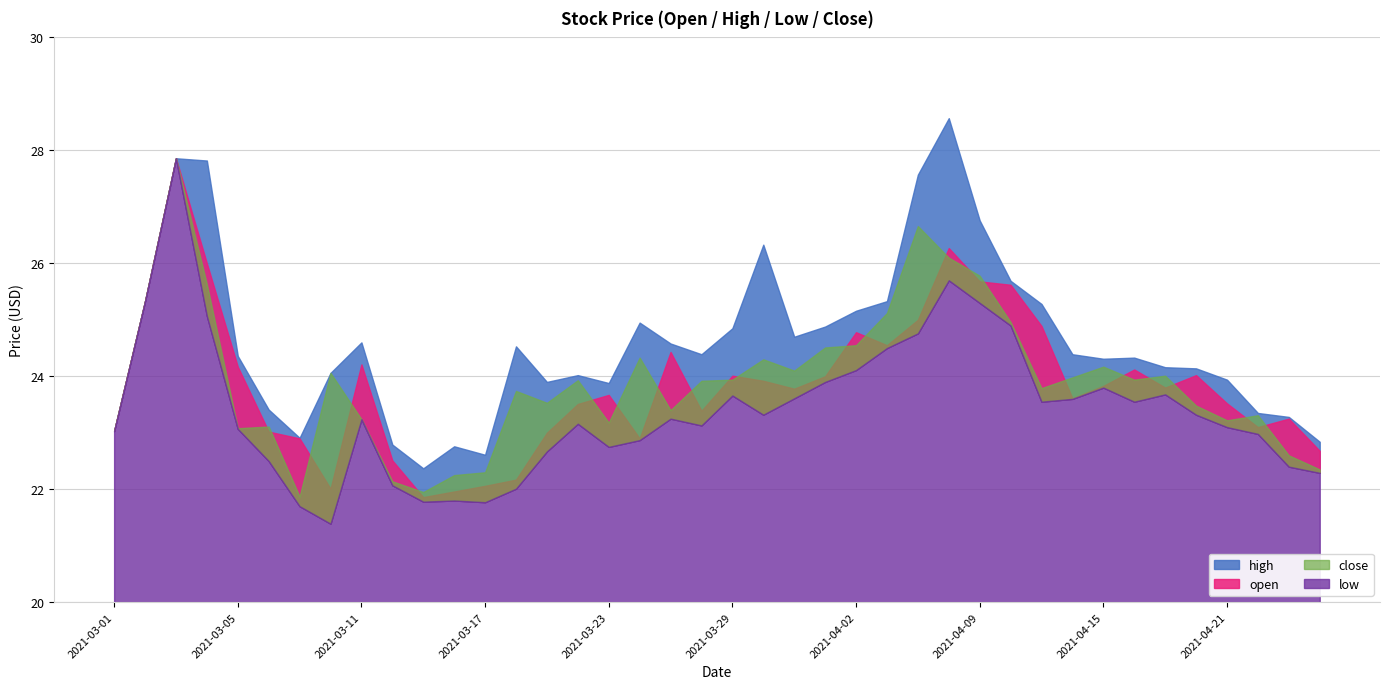

Is it true that low equals 37.8 at 2021-03-22?

False